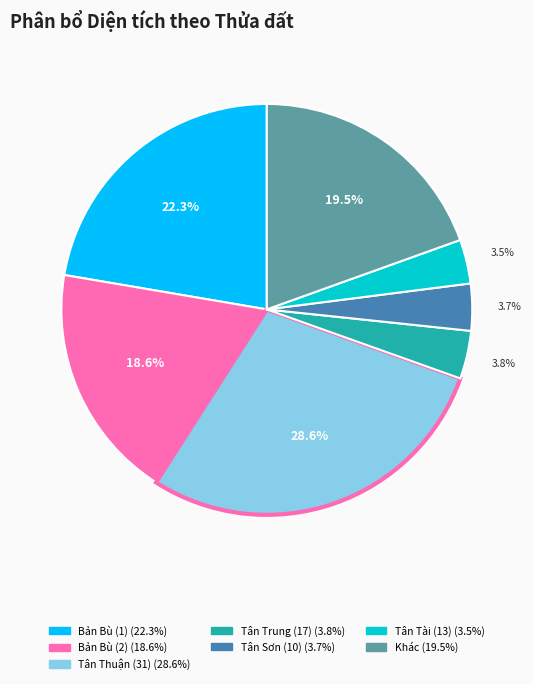

Does any single category account for the majority?

No